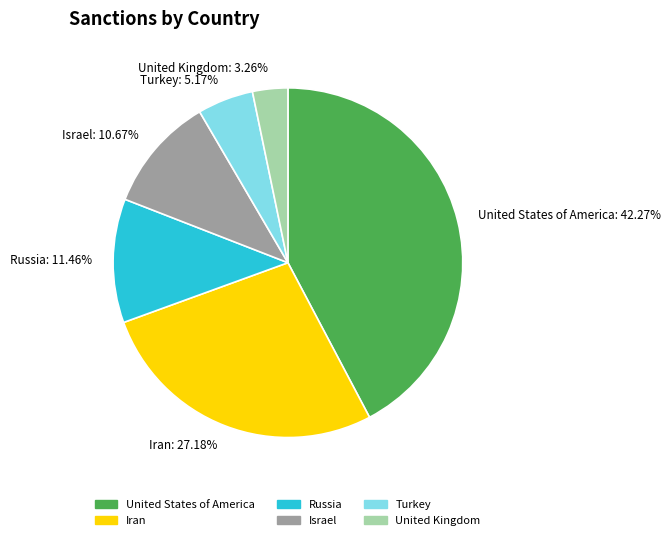

Do Turkey and United States of America together represent more than half of the pie?

No